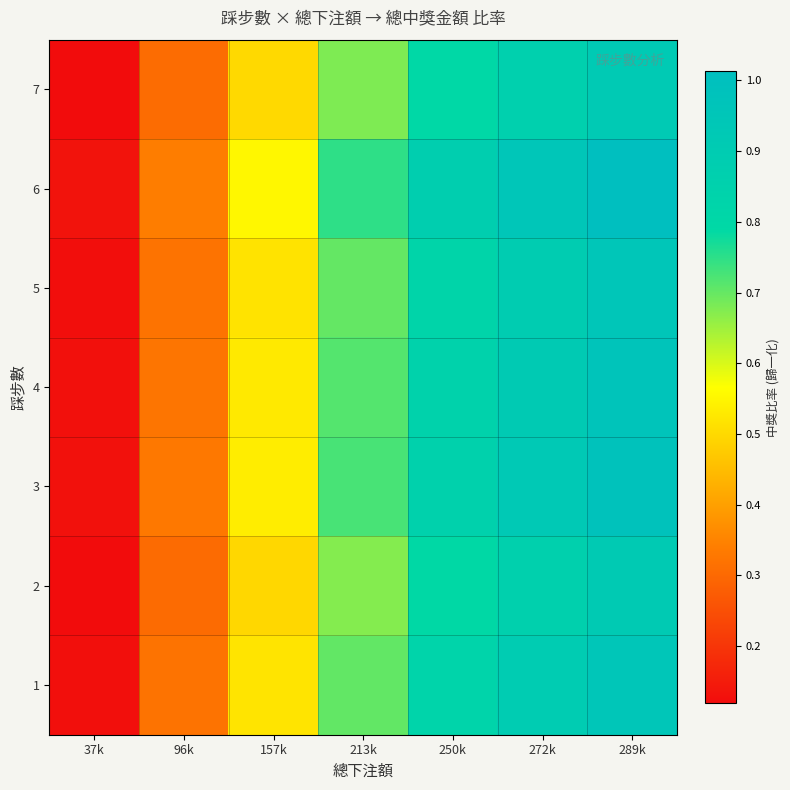

How many categories are shown in the chart?

7